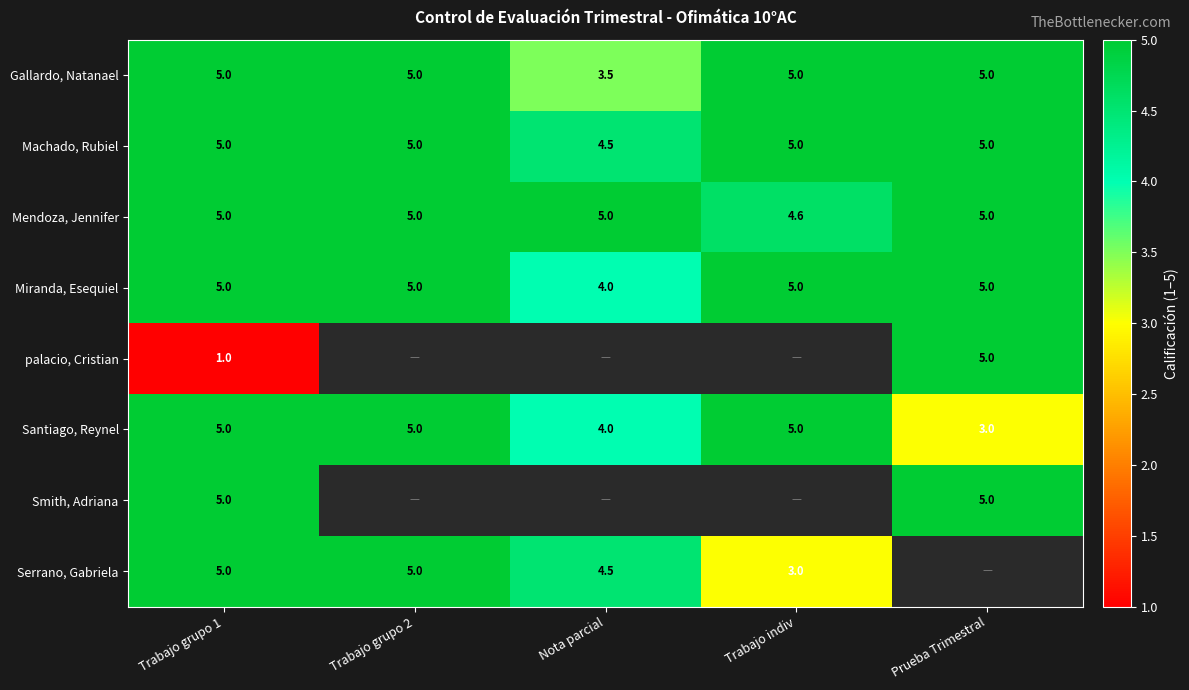

Is it true that Gallardo, Natanael equals 1.4 at Prueba Trimestral?

False